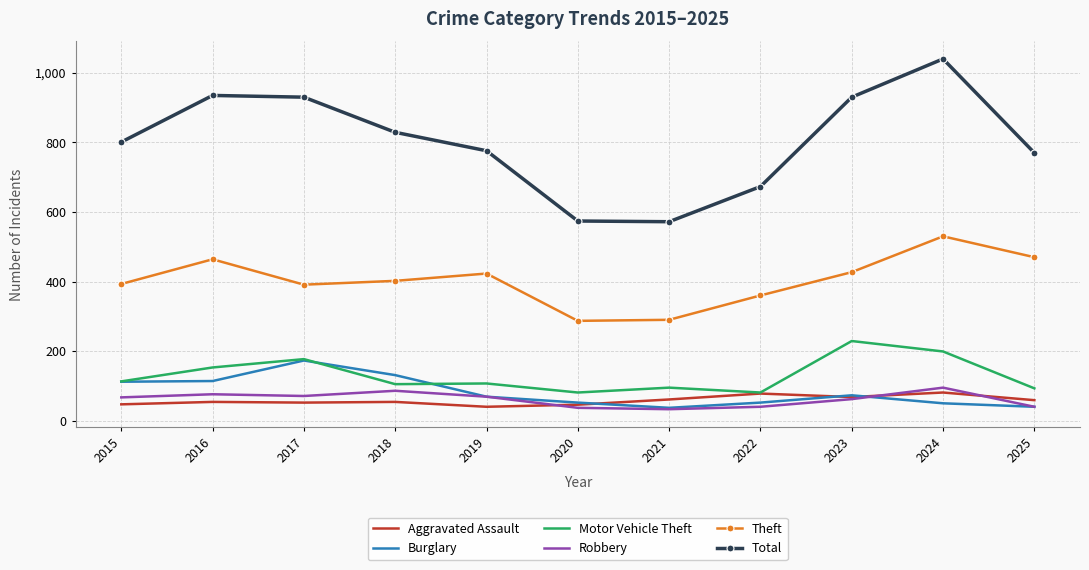

True or false: Theft and Motor Vehicle Theft cross at least once.

False